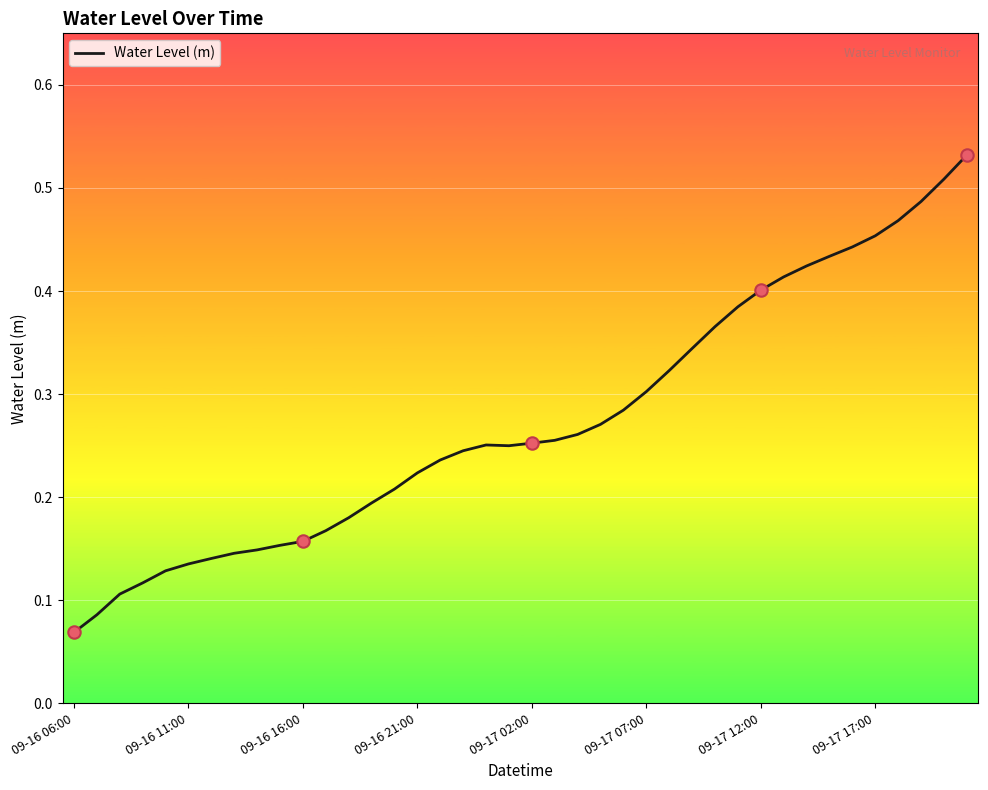

How many lines are shown in the chart?

1